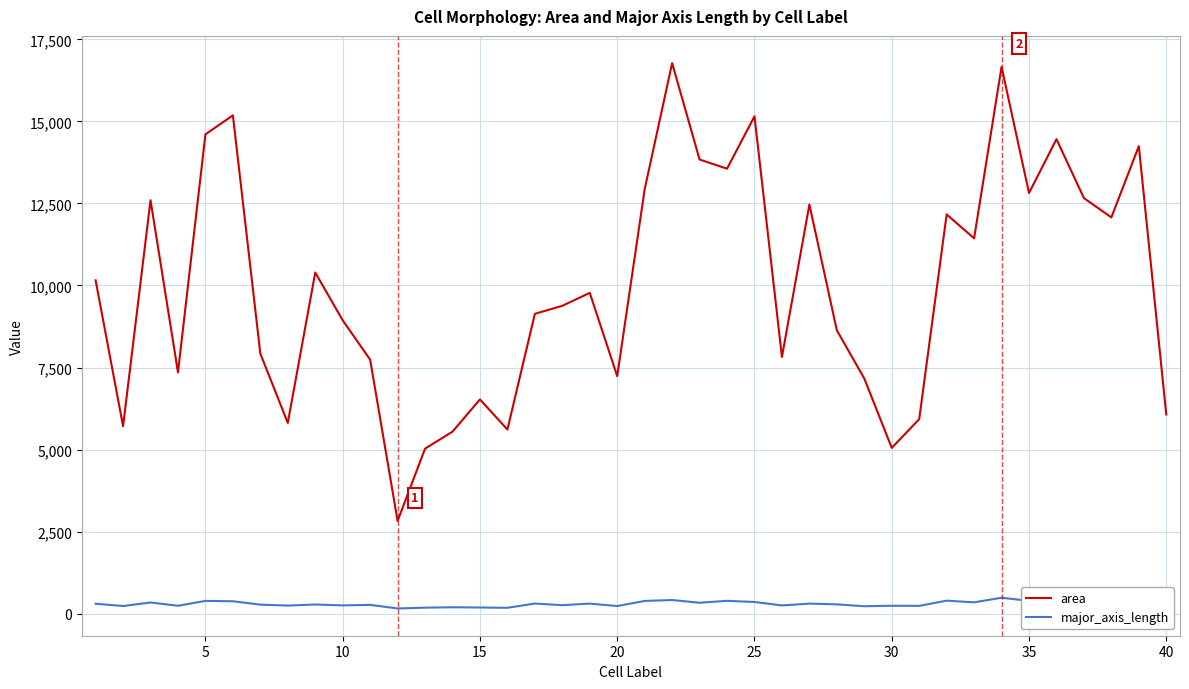

What is the maximum value shown in the chart?

16774.0